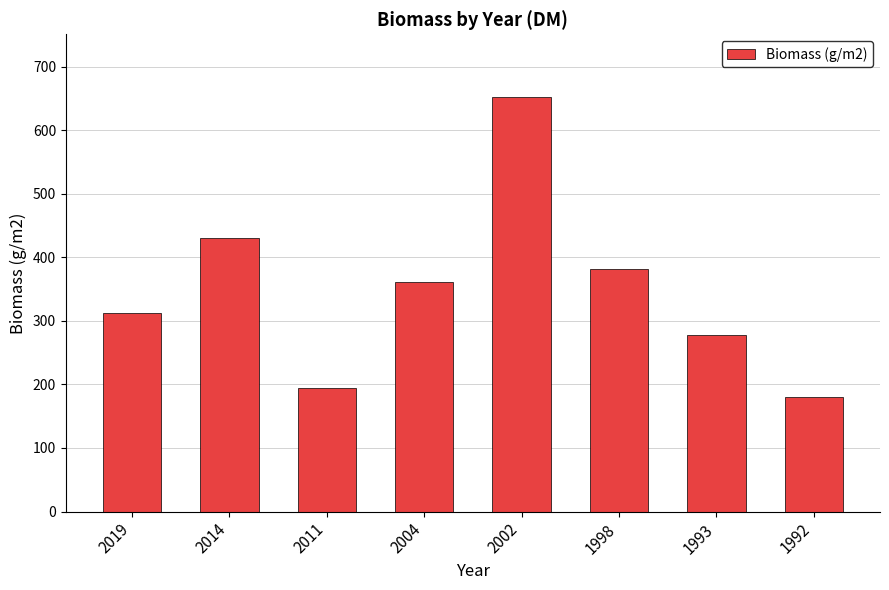

Reading left to right, transcribe all the data shown in this chart.

312.5	430.6	194.4	361.1	652.8	381.9	277.8	180.6